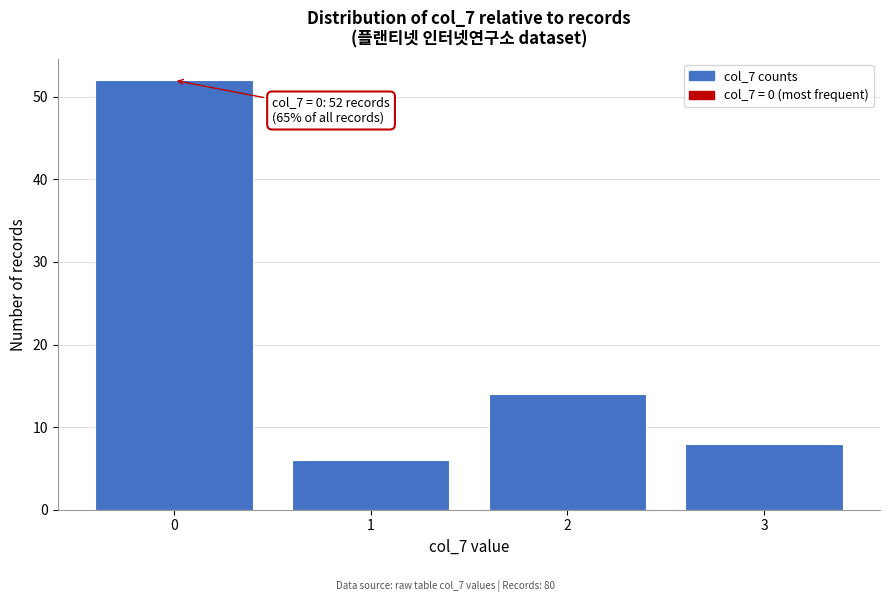

Over which range of the x-axis is the bar tallest?

-0.5 to 0.5